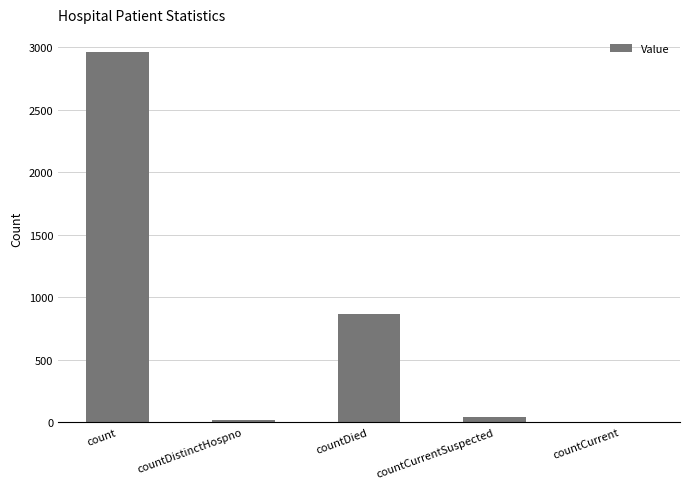

What is the approximate value at count?

2960